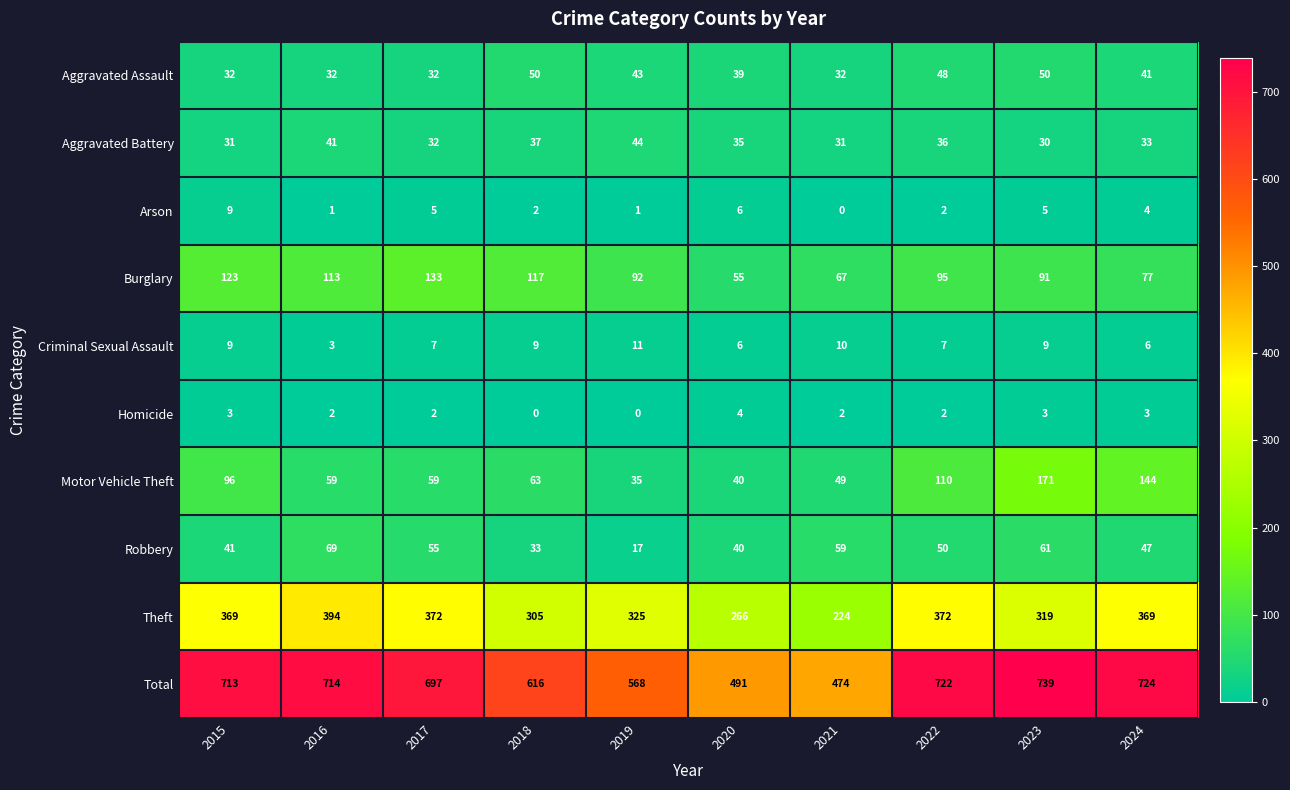

Which category has the lowest value in the Robbery series?

2019